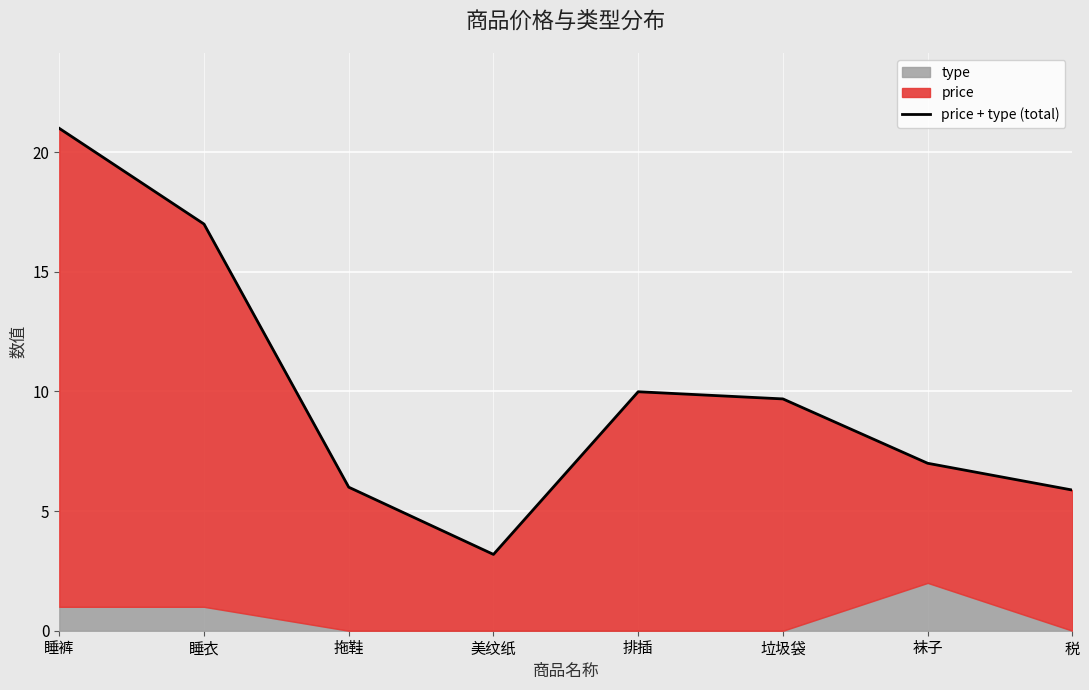

Is it true that the value at 垃圾袋 is 9.7?

True